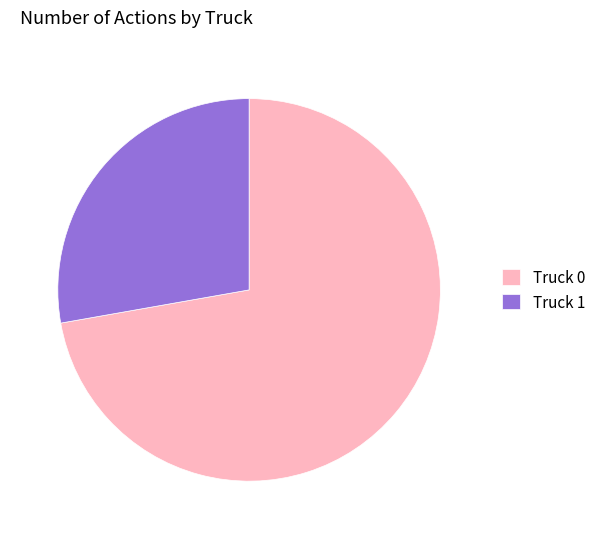

Which category accounts for the majority?

Truck 0